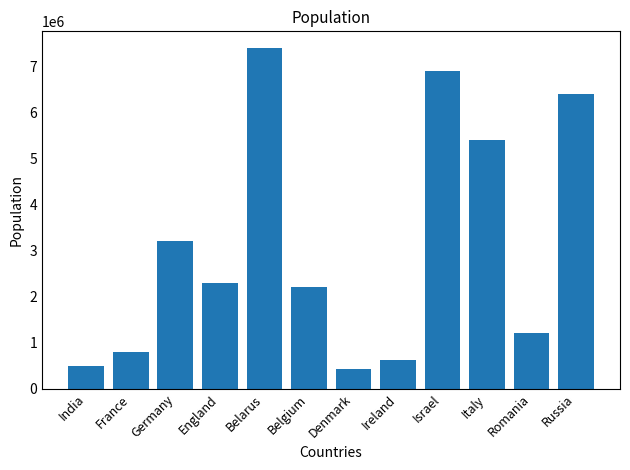

What is the maximum value shown in the chart?

7400000